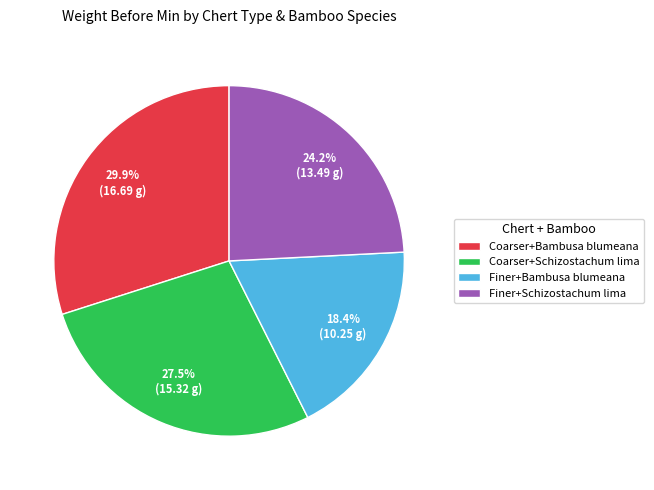

Is it true that Finer+Bambusa blumeana is 29% of the pie?

False